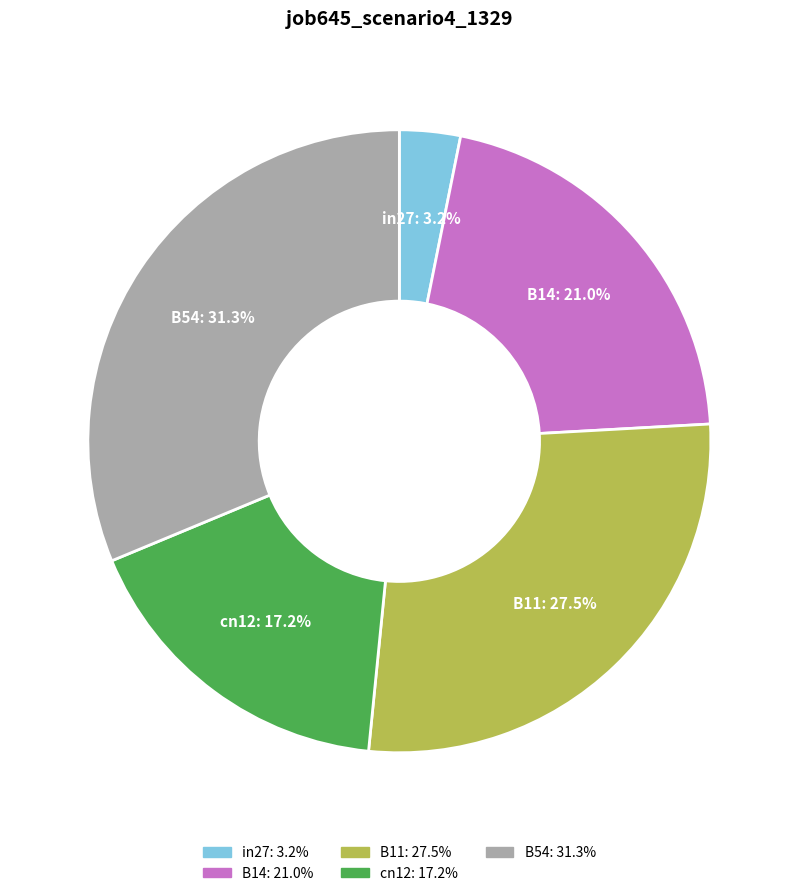

To the nearest percent, what percentage of the pie is B54?

31%